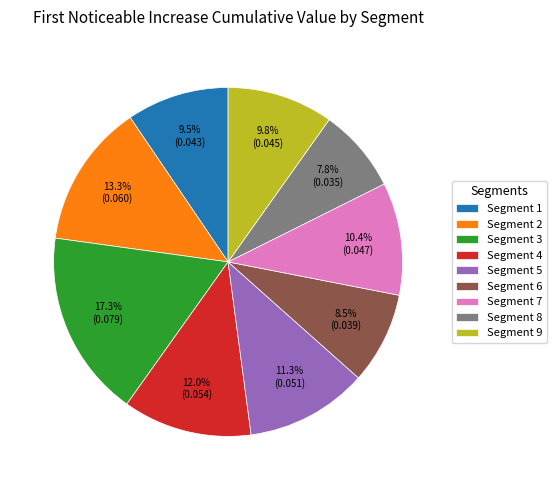

Which category has the biggest portion of the pie?

Segment 3